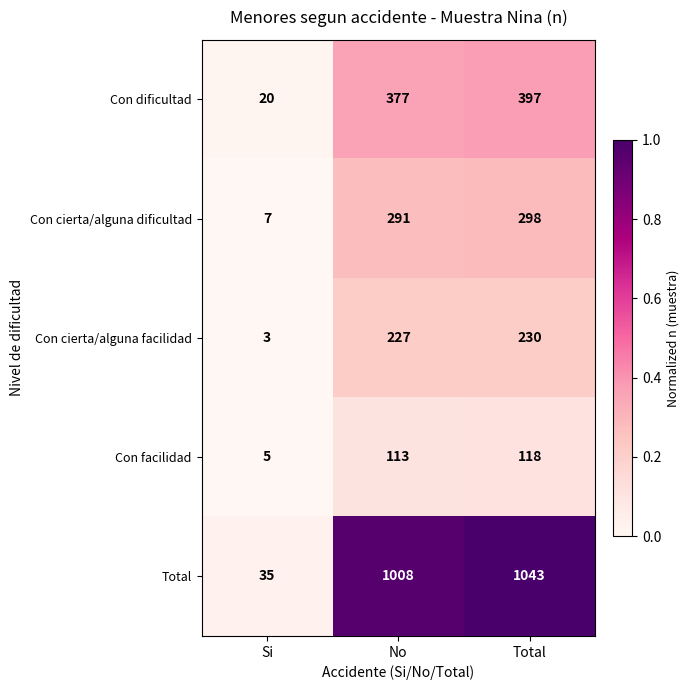

True or false: Con dificultad has a value of 517 at No.

False